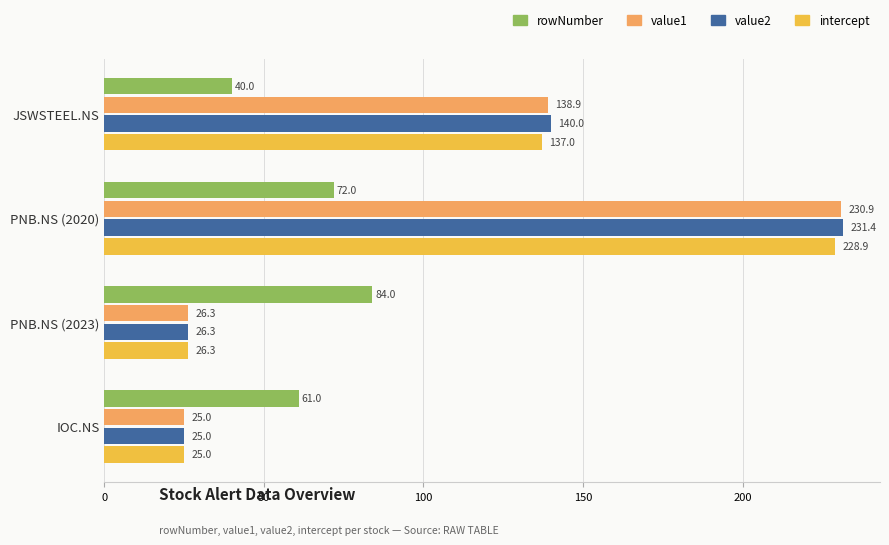

At which label does intercept reach its peak?

PNB.NS (2020)